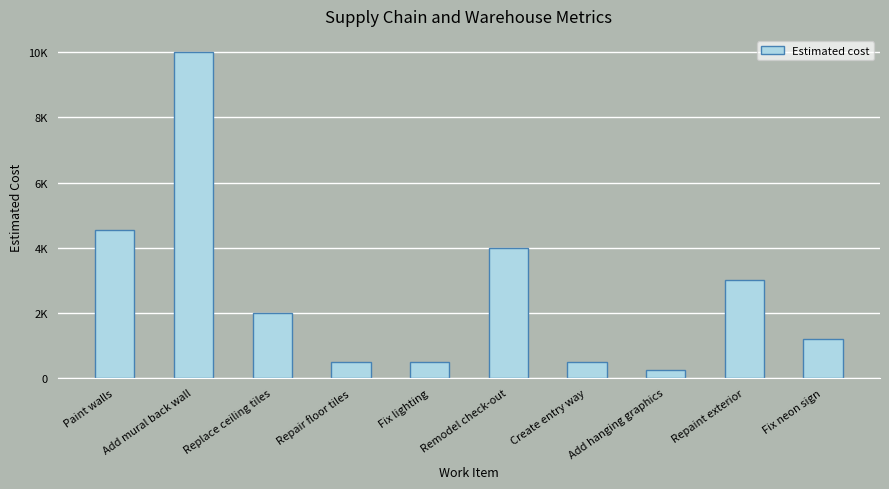

The value at Fix lighting is 500. True or false?

True